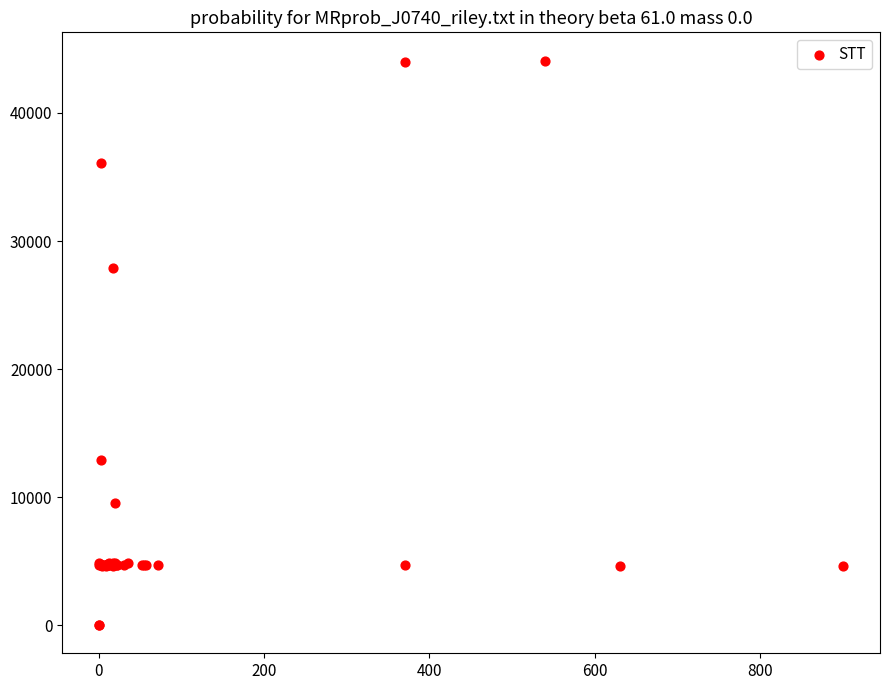

What Y value in the scatter plot is closest to 22048?

27884